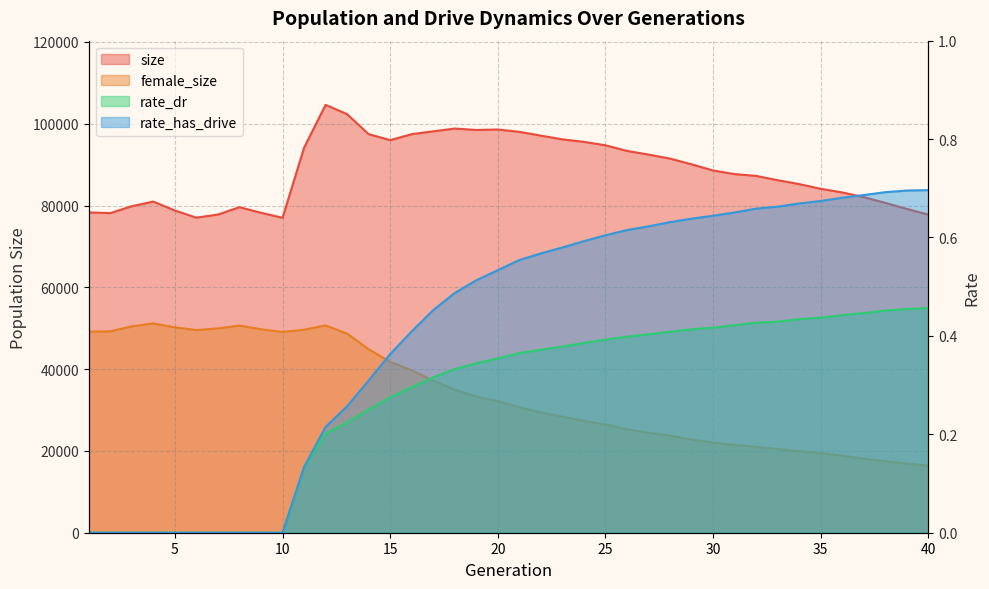

Rank the series at 34 from lowest to highest value.

rate_dr, rate_has_drive, female_size, size